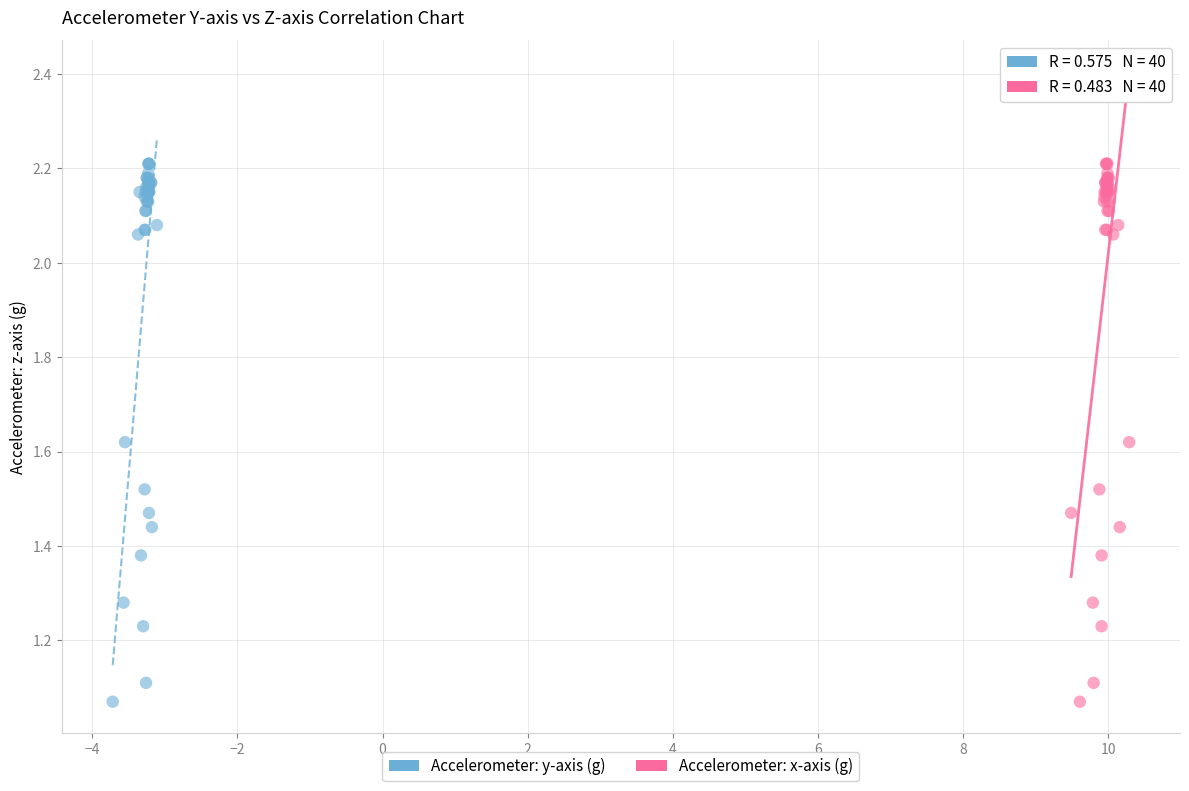

What are all the series names shown in the legend?

Accelerometer: y-axis (g), Accelerometer: x-axis (g)